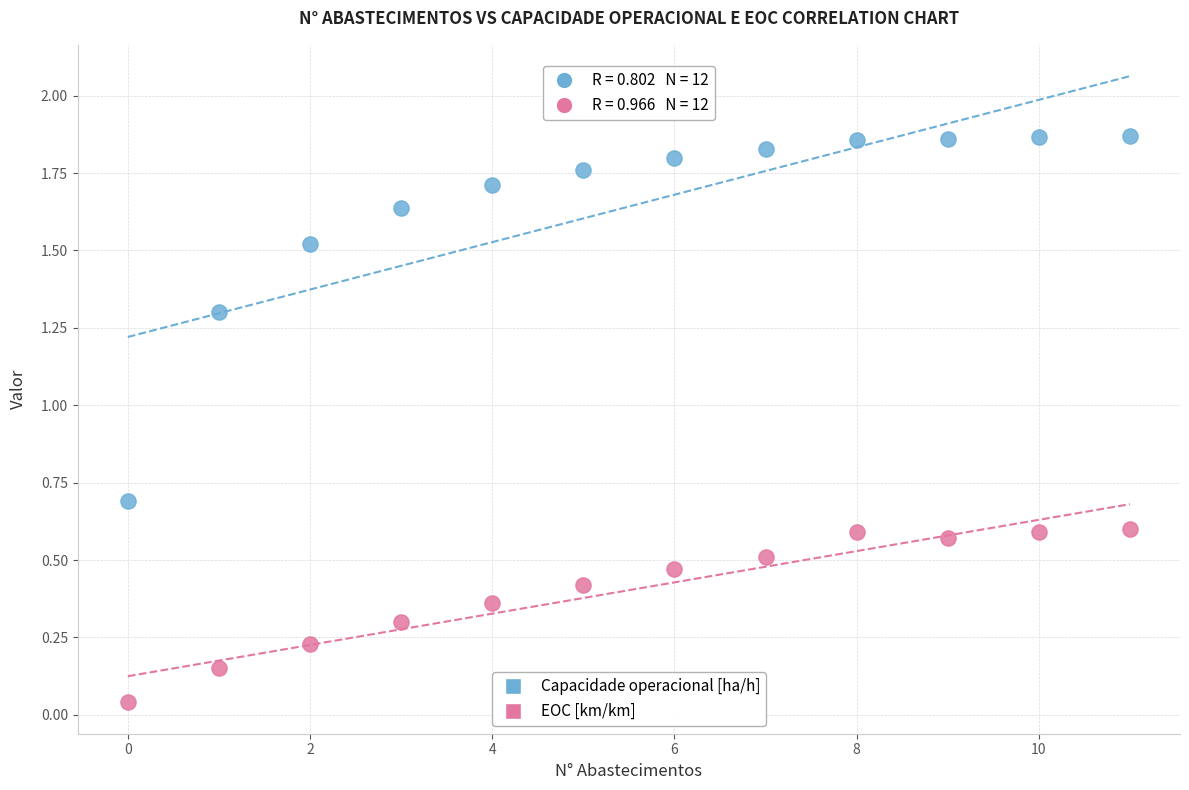

Which series reaches the minimum Y coordinate?

EOC [km/km]